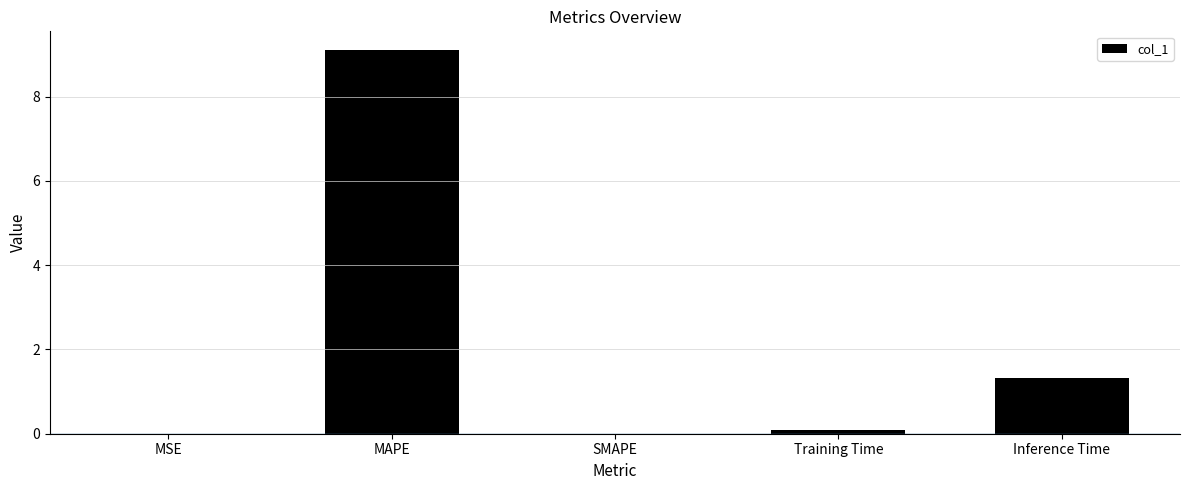

What is the sum of all values?

10.5